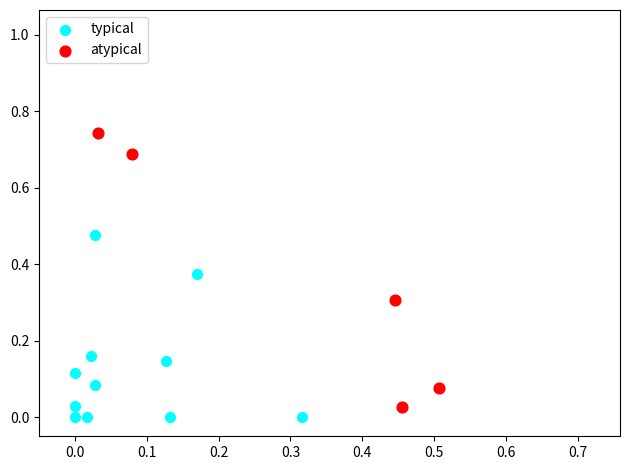

Which series contains the highest Y value?

atypical